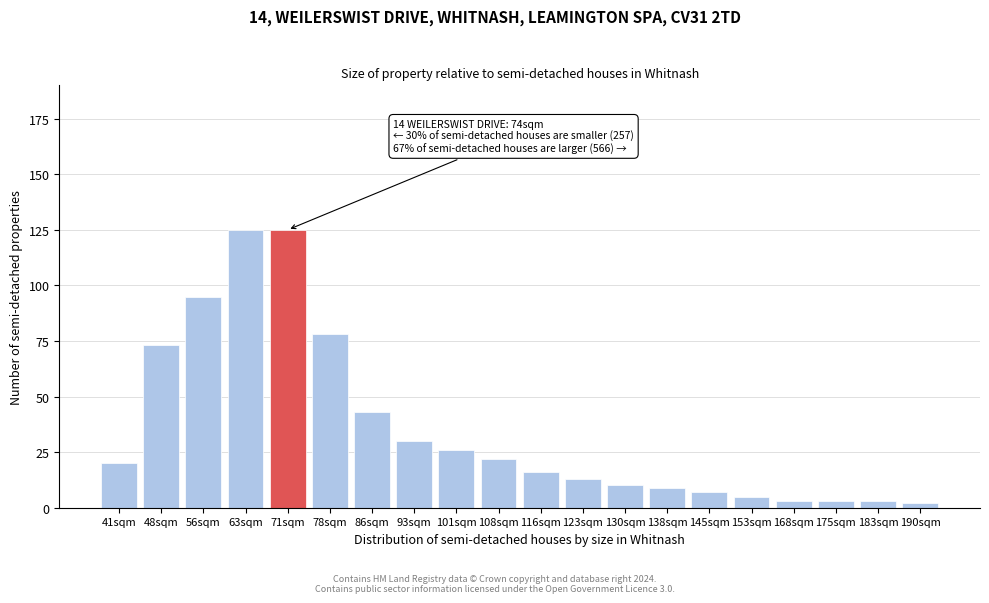

Reading right to left, extract all data points from this chart.

2	3	3	3	5	7	9	10	13	16	22	26	30	43	78	125	125	95	73	20